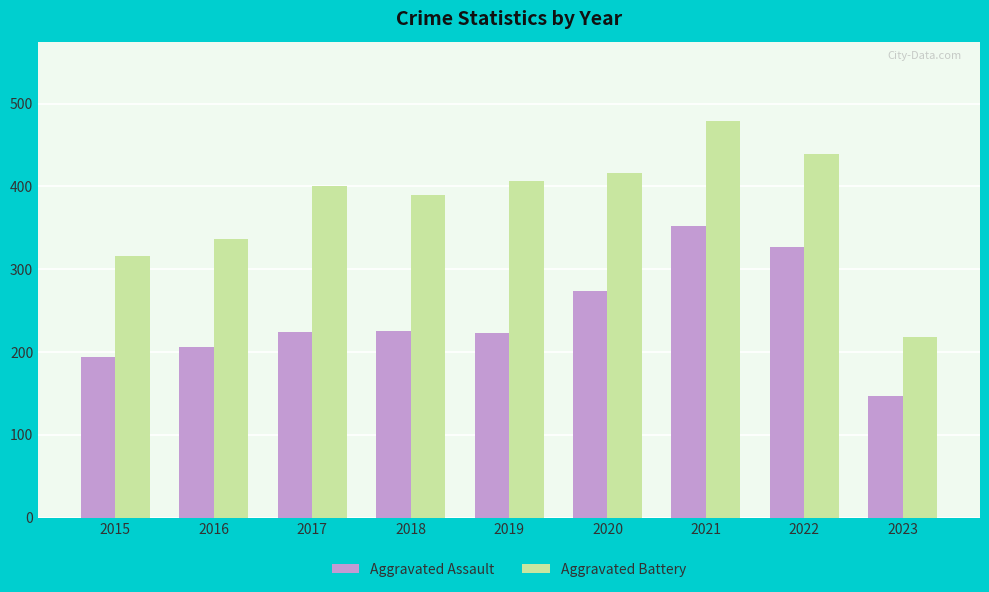

What is the maximum value shown in the chart?

479